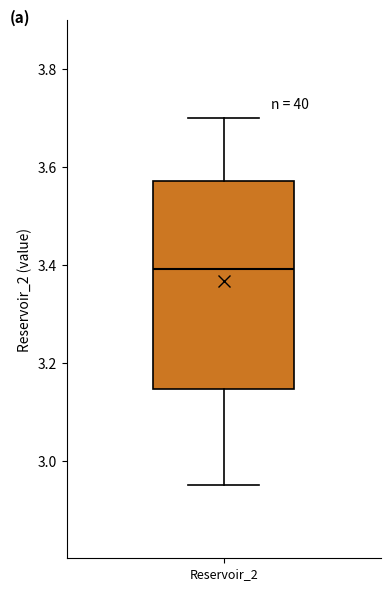

Where does the lower whisker of the box for Reservoir_2 end on the y-axis? The values are not printed on the chart, so give them approximately, as read against the axis.

2.96